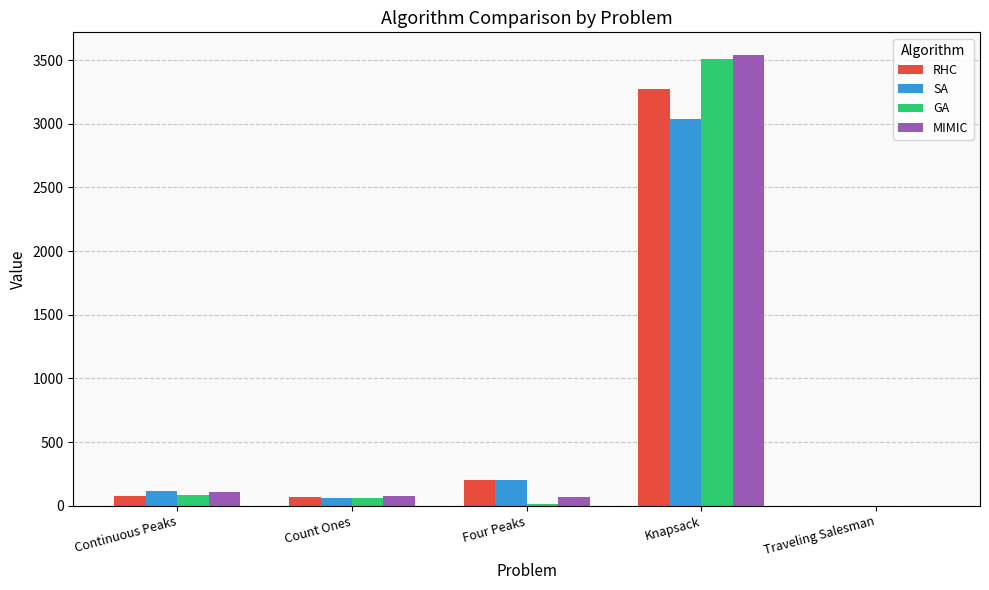

At which category is the sum across all series the highest?

Knapsack